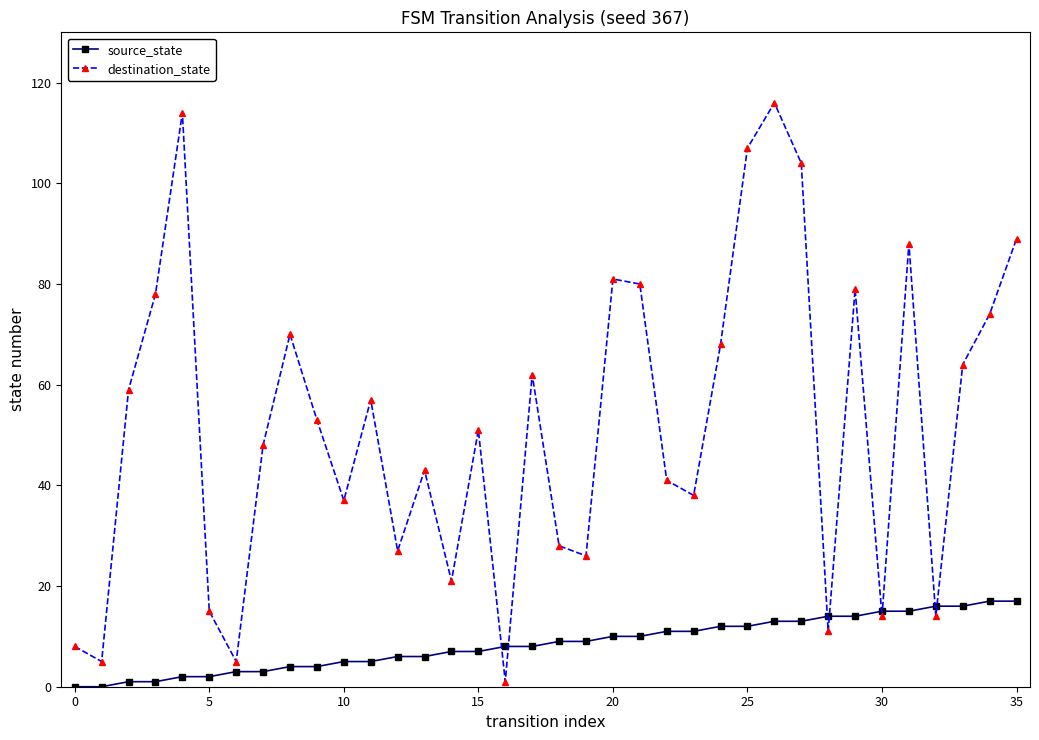

Which series has the largest total across all categories?

destination_state